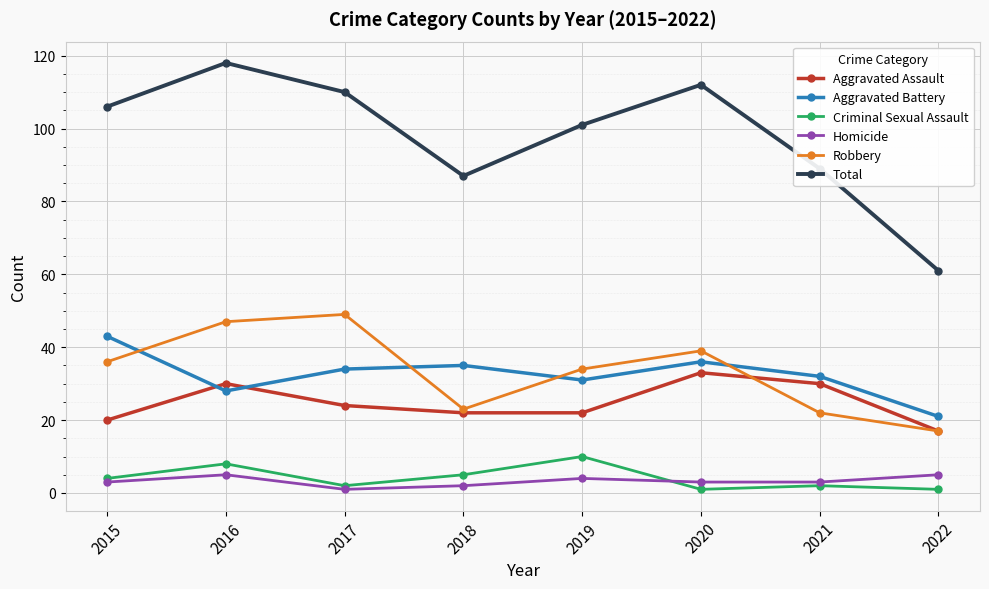

Which series has the largest range (max minus min)?

Total